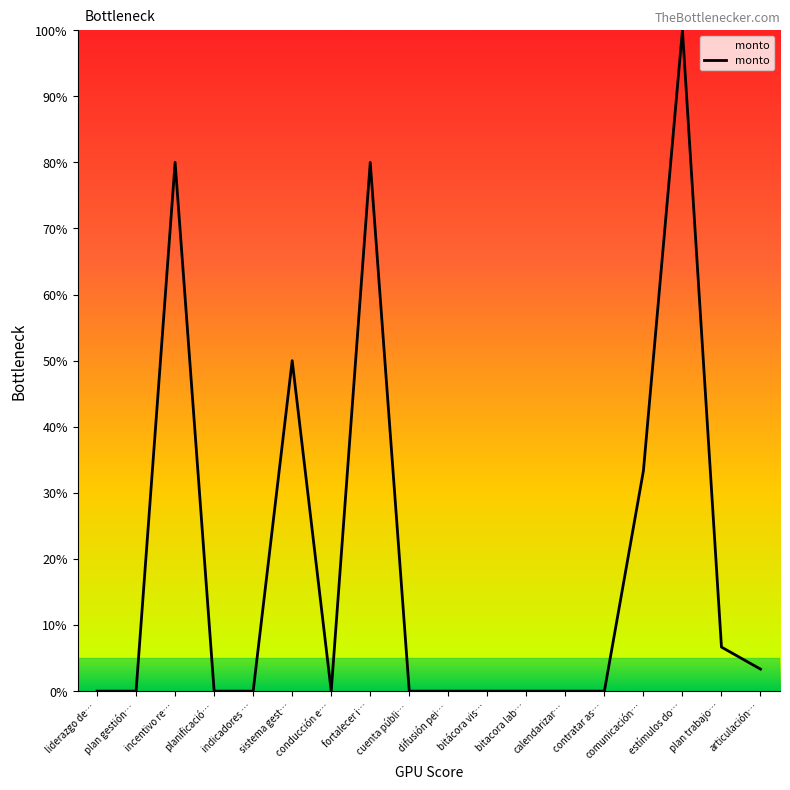

What position from the left is estímulos do…?

16